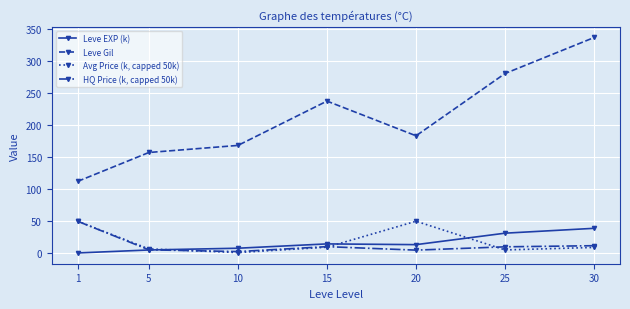

True or false: Avg Price (k, capped 50k) has more than 2 points higher than both neighbors.

False